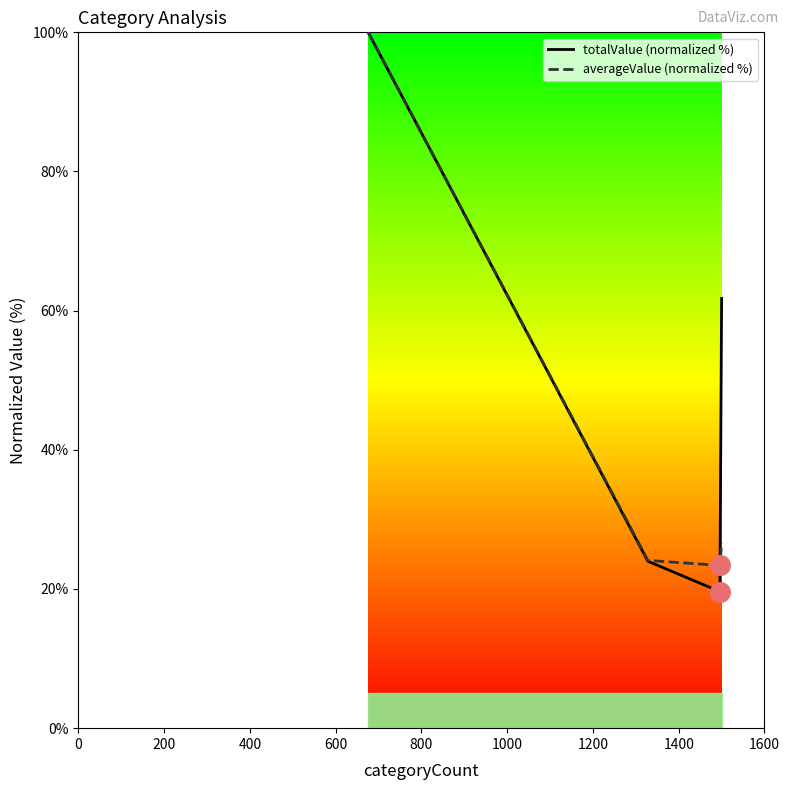

What is the lowest value of the totalValue (normalized %) series?

19.6